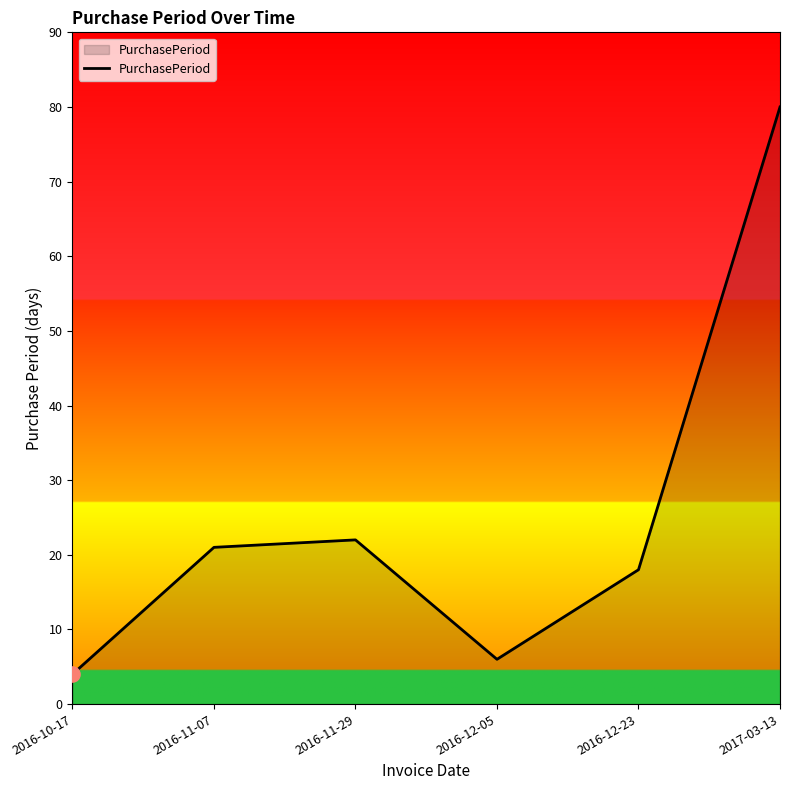

What is the change in value from 2016-10-17 to 2016-11-07?

+17